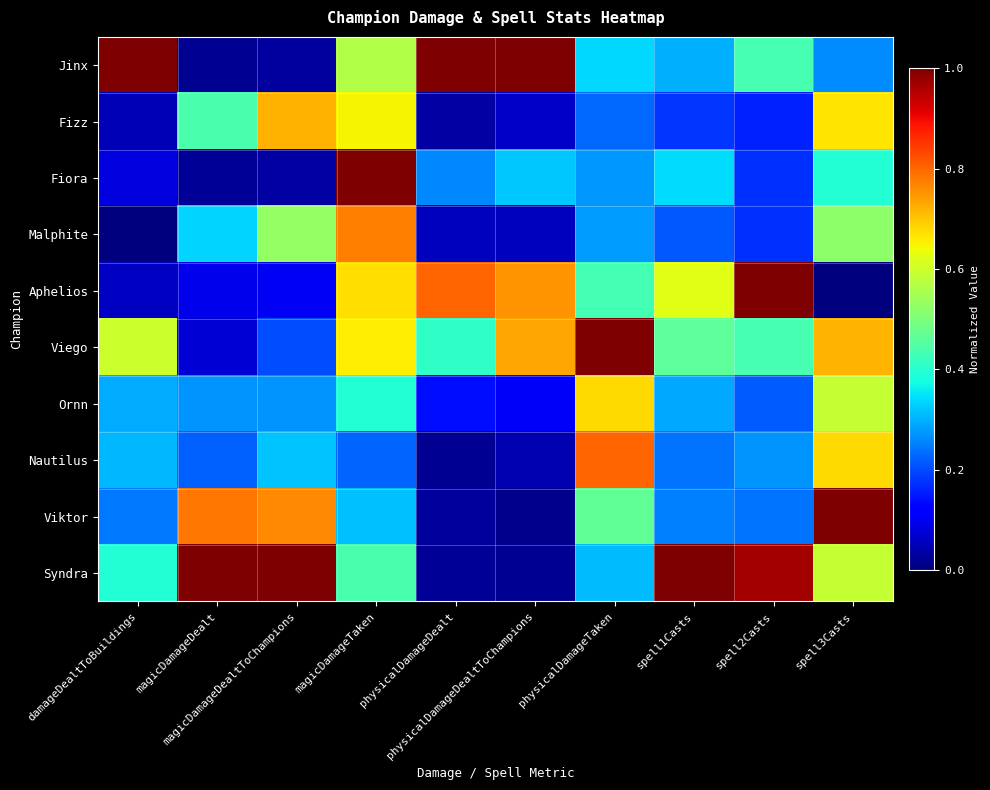

Rank the series at spell3Casts from lowest to highest value.

Aphelios, Jinx, Fiora, Malphite, Ornn, Syndra, Fizz, Nautilus, Viego, Viktor